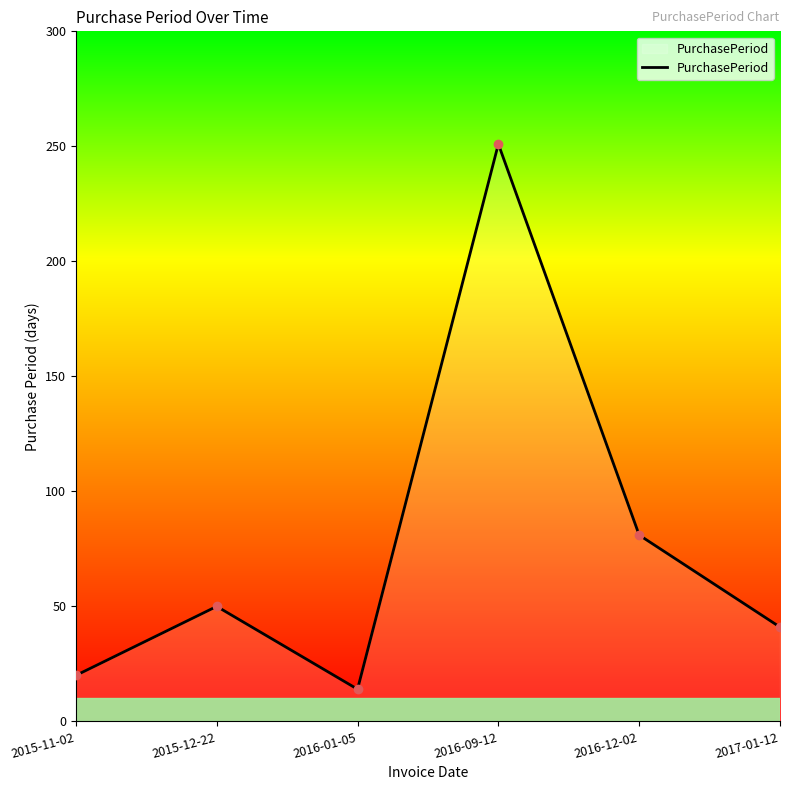

True or false: the data has more than 2 interior local peaks.

False